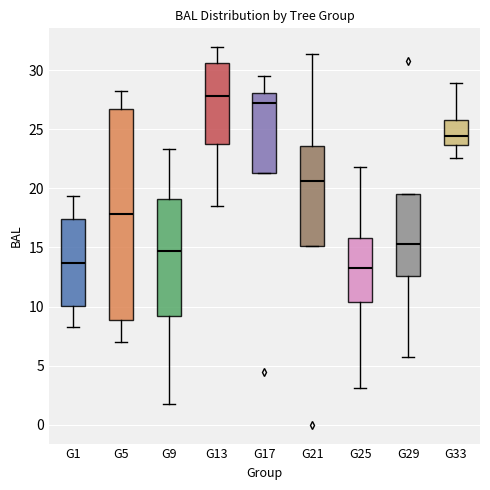

Reading left to right, read every box against the y-axis: the position of its median line, the range the box covers, and the ends of its whiskers. The values are not printed on the chart, so give them approximately, as read against the axis.

G1: median 13.5, box 10.0 to 17.5, whiskers 8.0 to 19.5
G5: median 18.0, box 9.0 to 26.5, whiskers 7.0 to 28.5
G9: median 14.5, box 9.0 to 19.0, whiskers 2.0 to 23.5
G13: median 28.0, box 23.5 to 30.5, whiskers 18.5 to 32.0
G17: median 27.0, box 21.5 to 28.0, whiskers 21.5 to 29.5
G21: median 20.5, box 15.0 to 23.5, whiskers 15.0 to 31.5
G25: median 13.5, box 10.5 to 16.0, whiskers 3.0 to 22.0
G29: median 15.5, box 12.5 to 19.5, whiskers 6.0 to 19.5
G33: median 24.5, box 23.5 to 26.0, whiskers 22.5 to 29.0